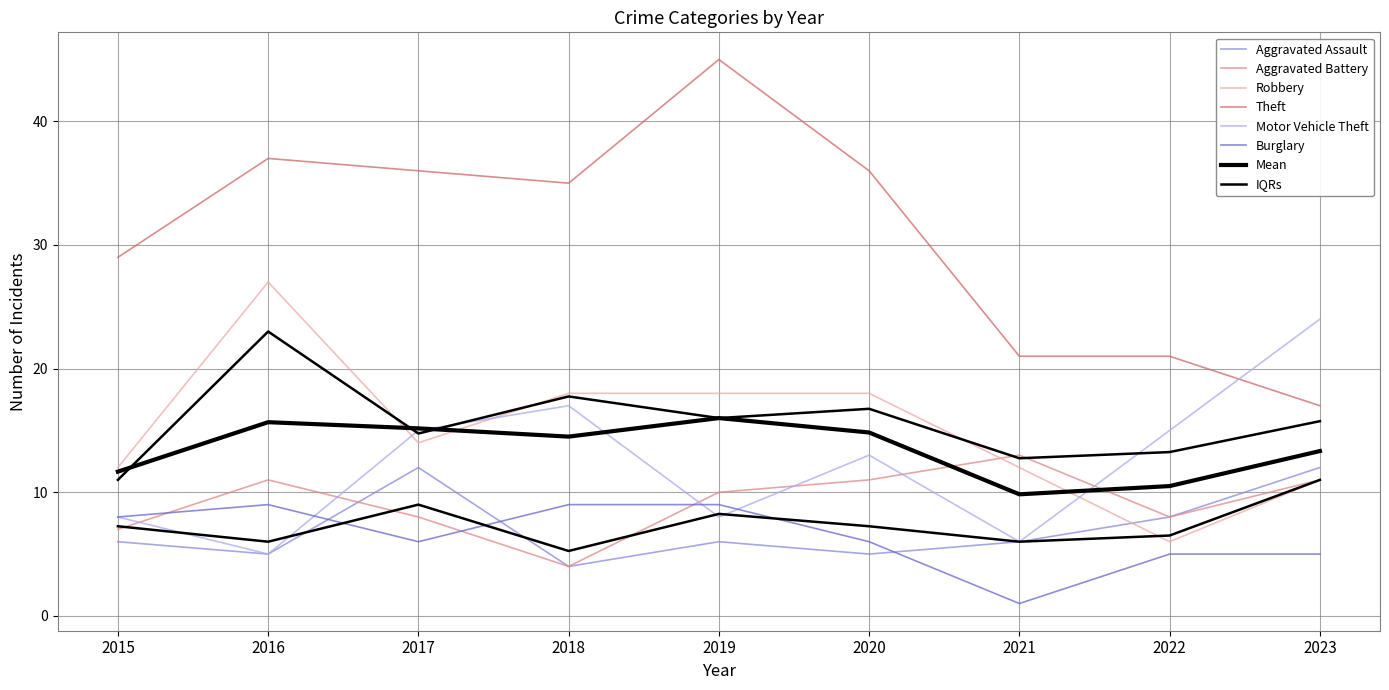

What is the difference between the maximum and second lowest values in the Aggravated Battery series?

6